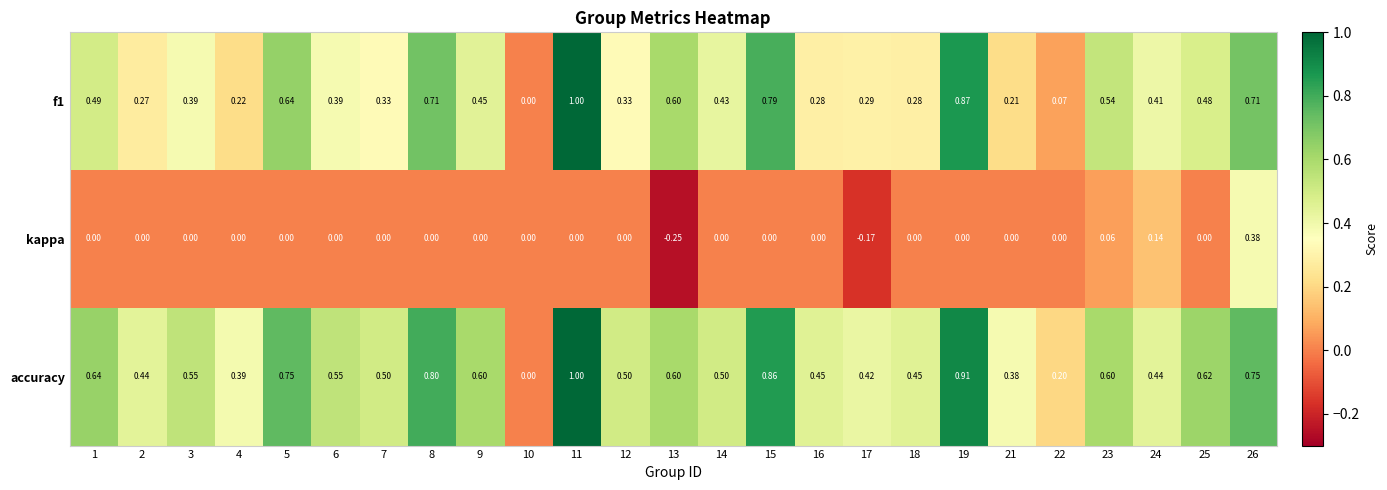

Which series changed the most between 13 and 23?

kappa